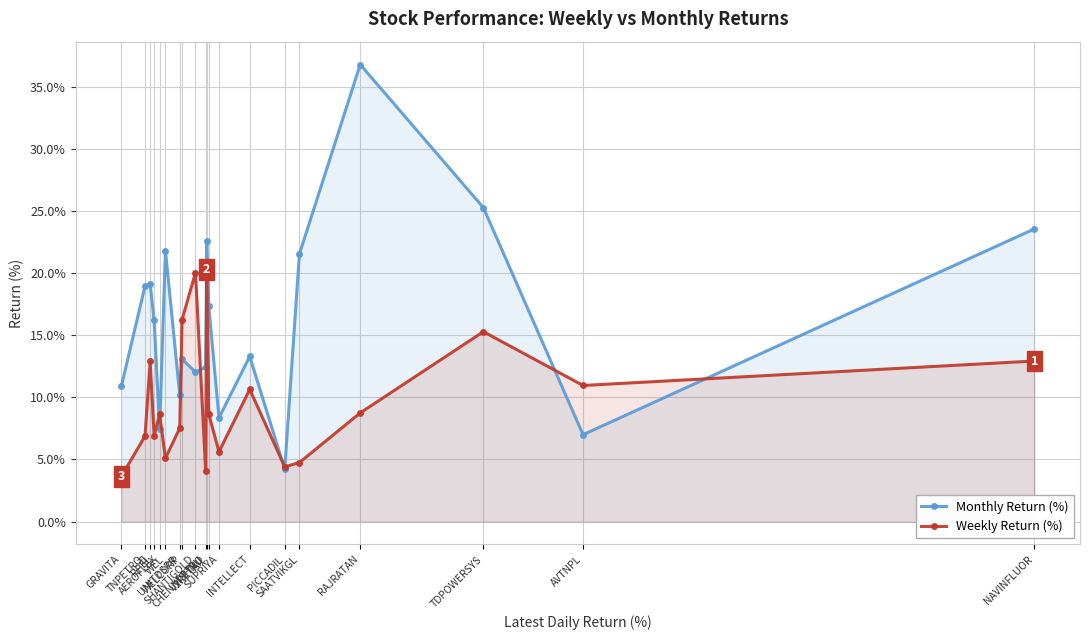

Which series has the largest total across all categories?

Monthly Return (%)